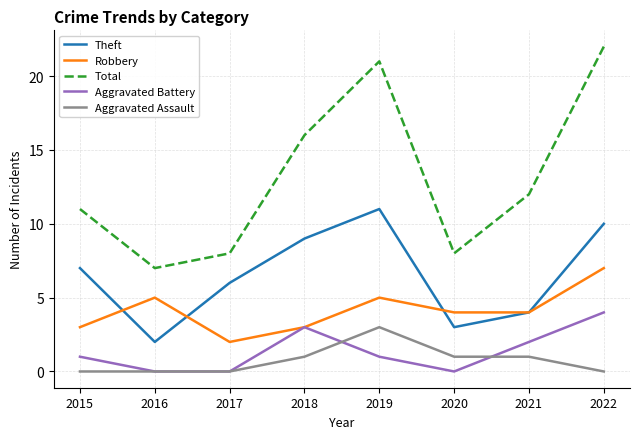

Rank the series by their maximum value, from lowest to highest.

Aggravated Assault, Aggravated Battery, Robbery, Theft, Total